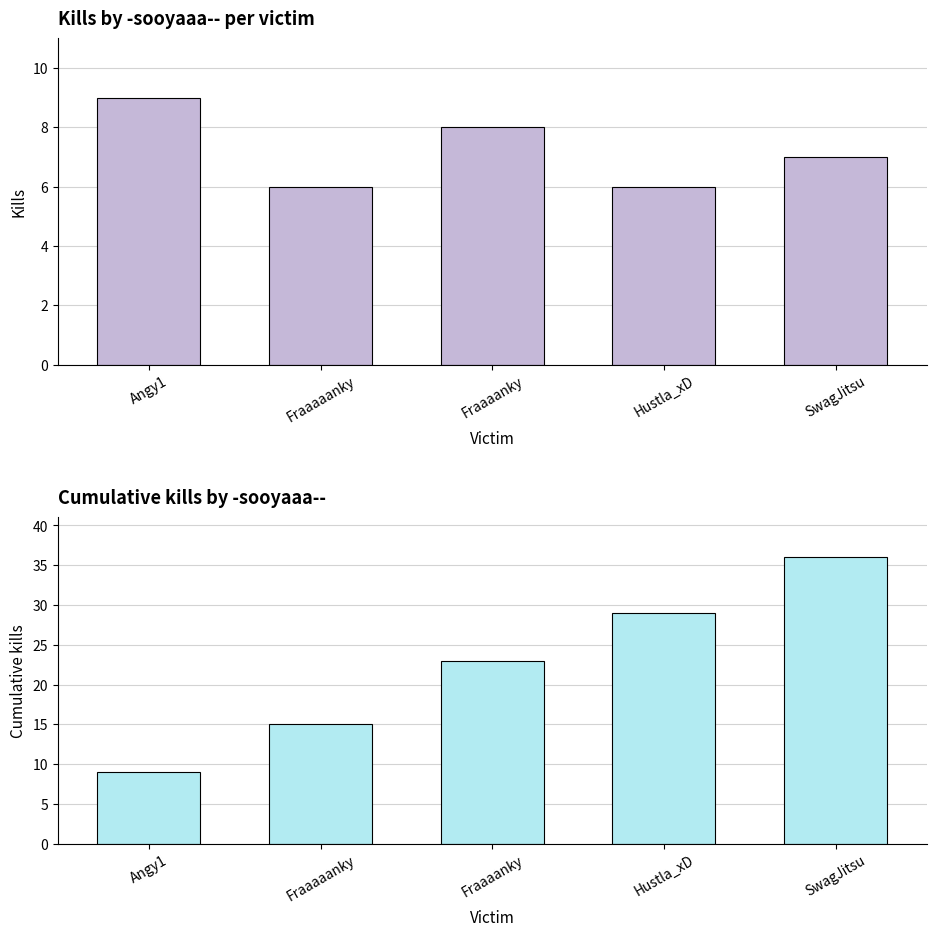

What is the sum of all Cumulative kills by -sooyaaa-- values?

112